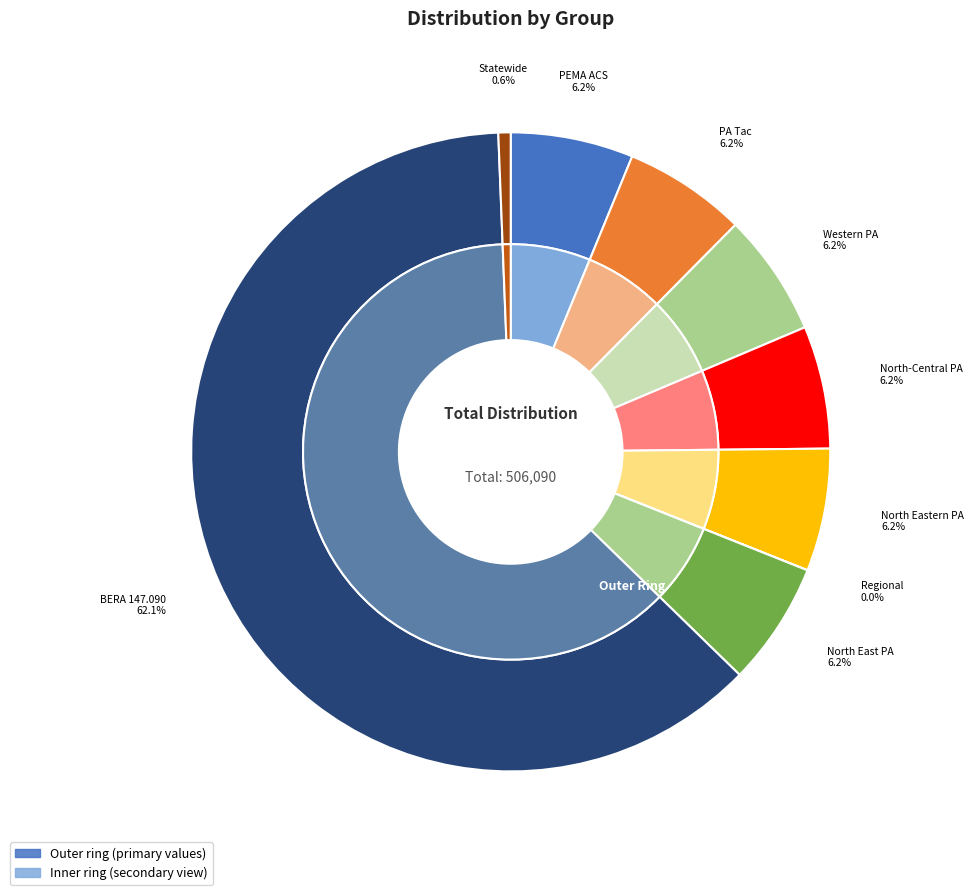

To the nearest percent, what percentage of the pie is Statewide?

1%